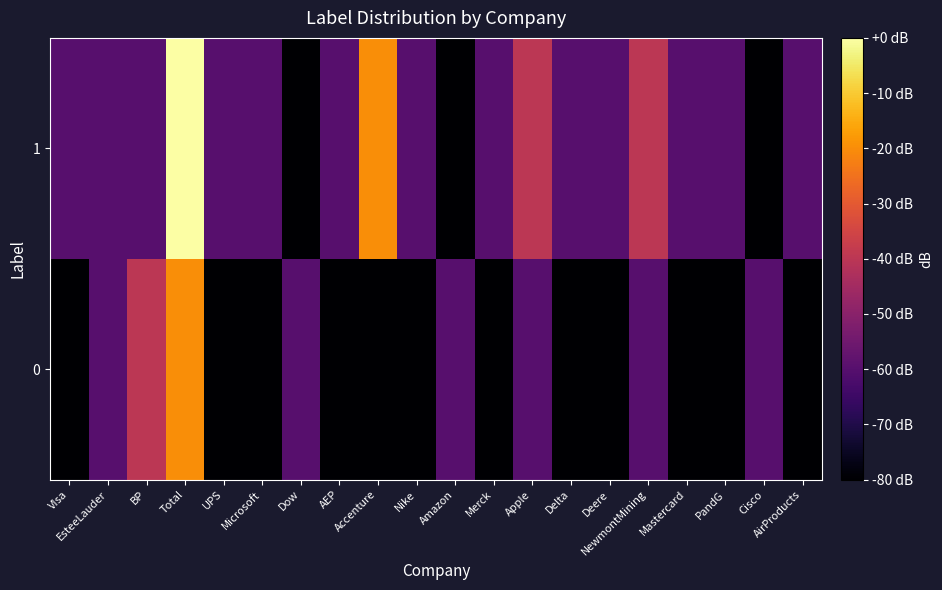

At which category is the sum across all series the highest?

Total